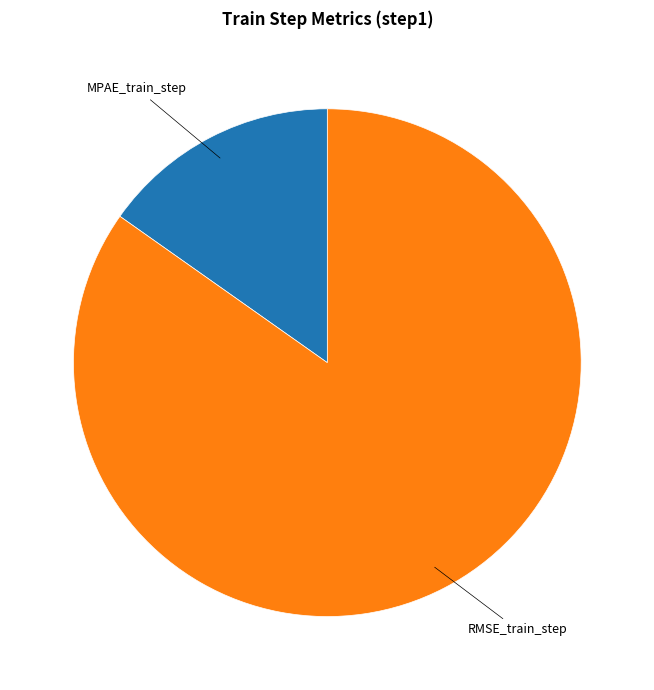

How many slices are in this pie chart?

2